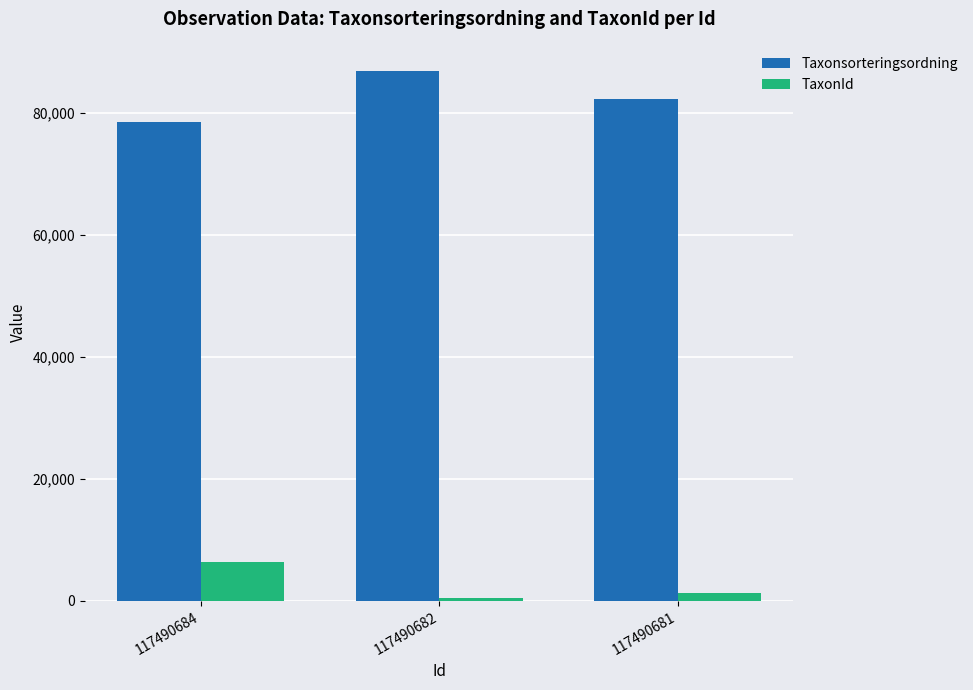

Rank the series by their maximum value, from lowest to highest.

TaxonId, Taxonsorteringsordning